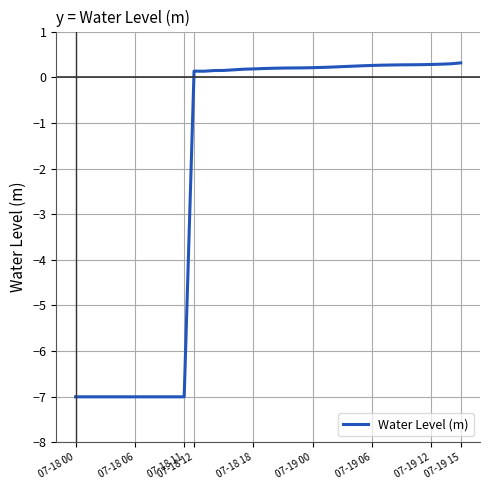

What is the minimum value shown in the chart?

-7.0